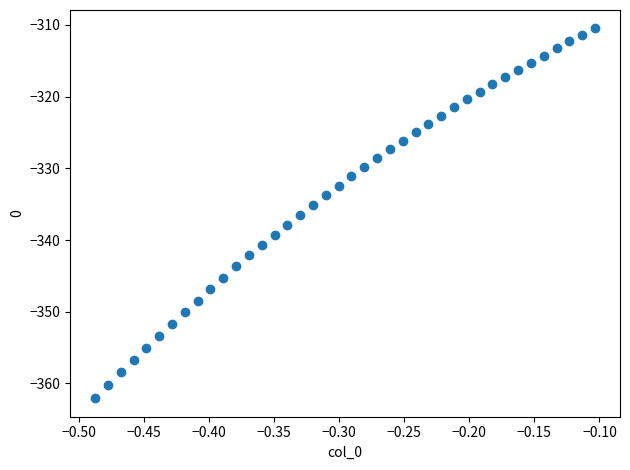

What is the range of X values (max minus min)?

0.4